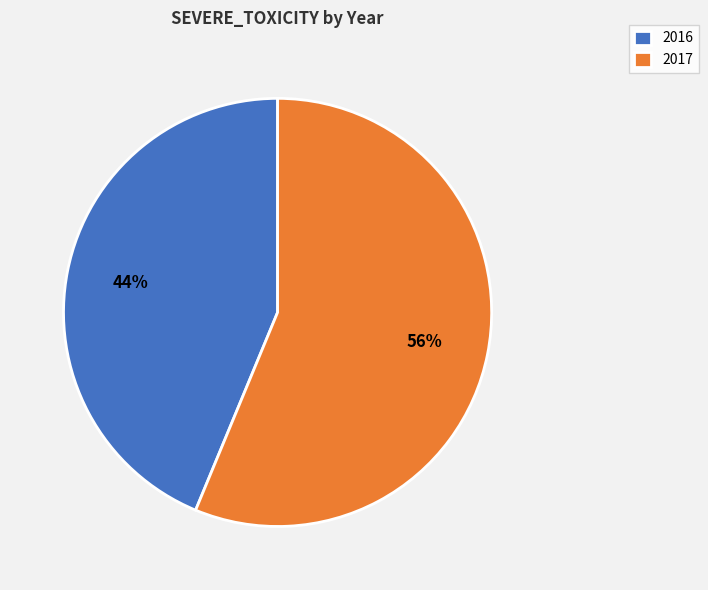

Is the sum of 2016 and 2017 greater than half?

Yes